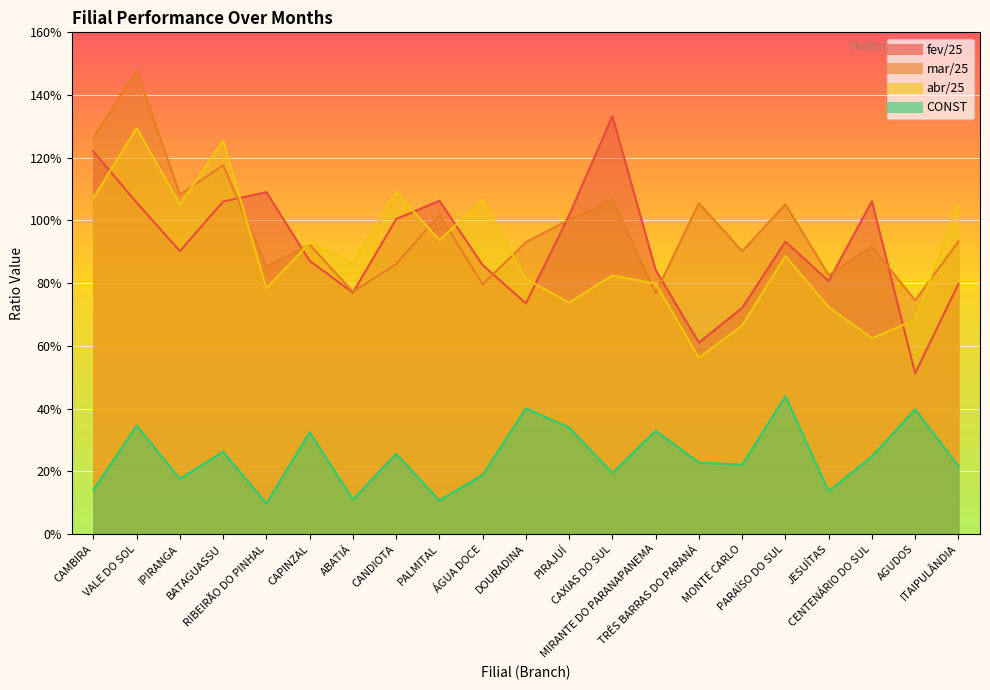

What value does the CONST series have at JESUÍTAS?

0.1